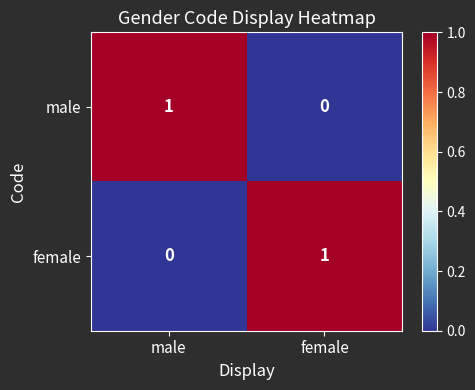

Which category has the highest value in the male series?

male